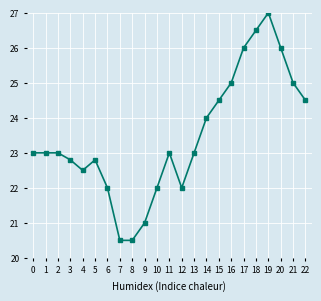

Reading left to right, transcribe all the data shown in this chart.

23.0	23.0	23.0	22.8	22.5	22.8	22.0	20.5	20.5	21.0	22.0	23.0	22.0	23.0	24.0	24.5	25.0	26.0	26.5	27.0	26.0	25.0	24.5